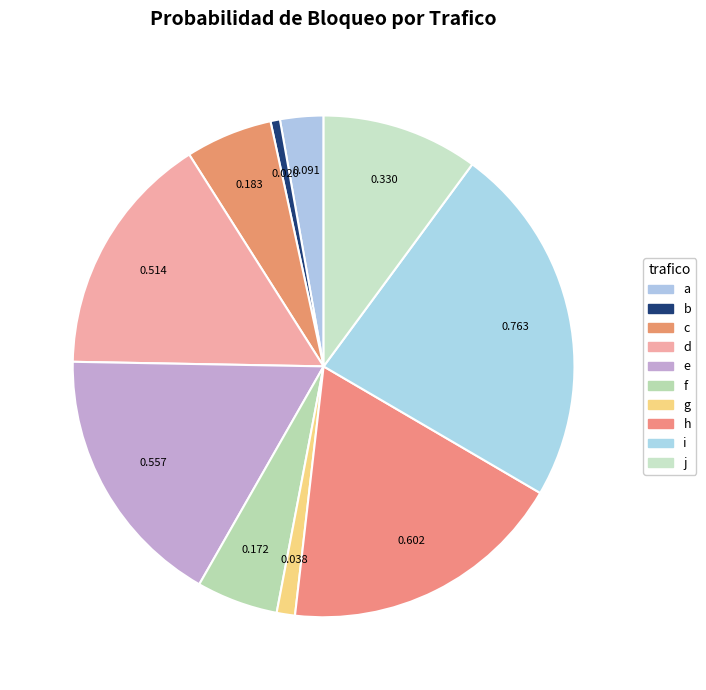

Count the number of slices in the pie.

10